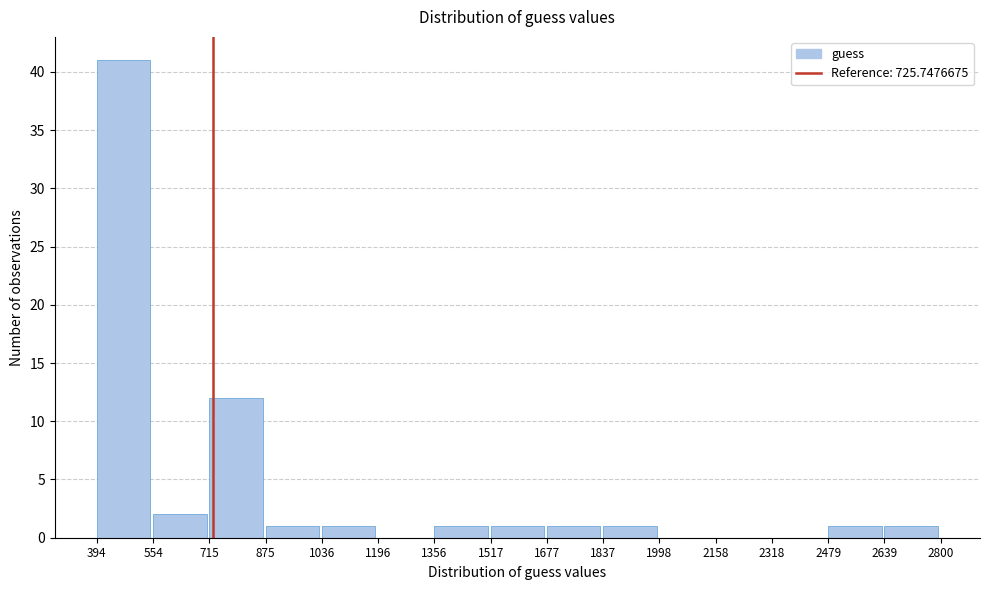

Over which range of the x-axis is the bar tallest?

394 to 554